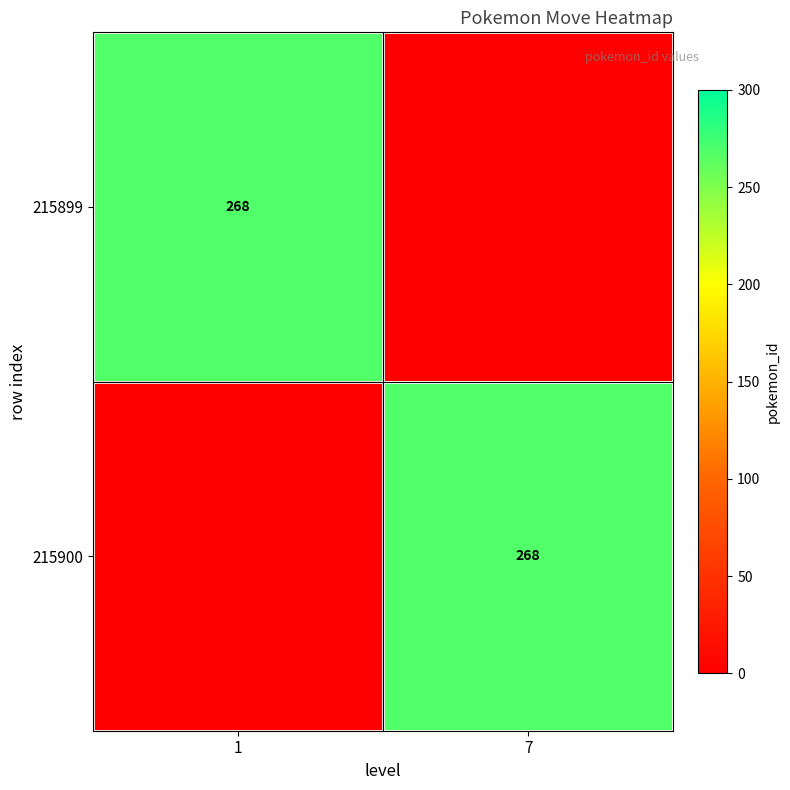

True or false: 215899 has a value of 268 at 1.

True